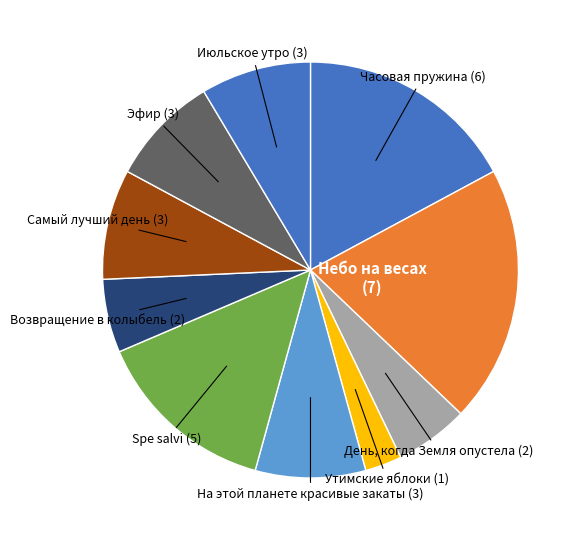

Does any single category account for the majority?

No